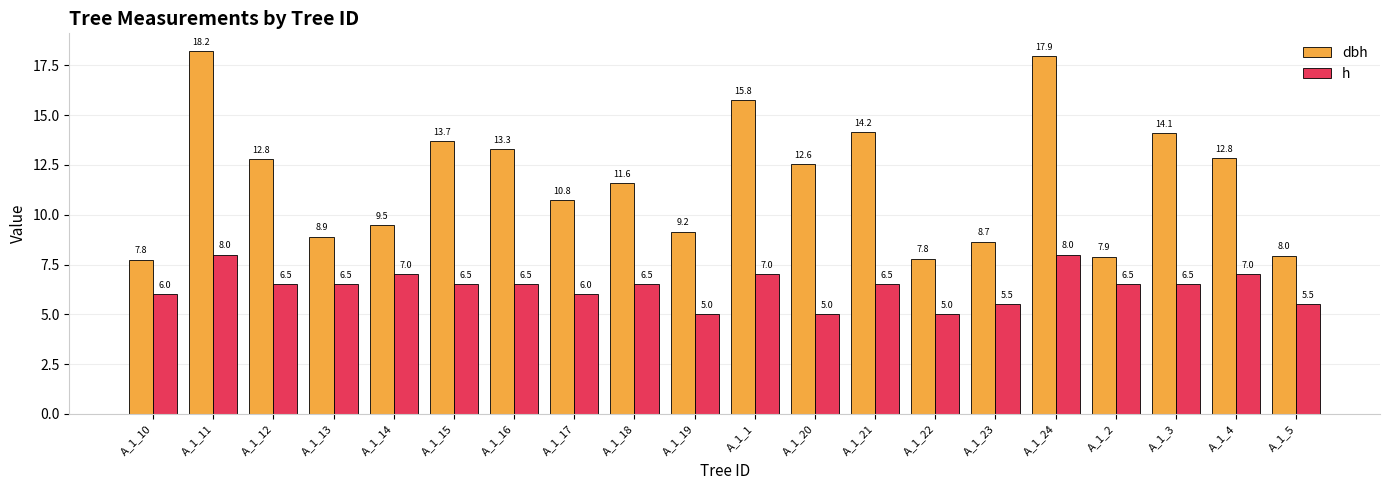

How many values in the dbh series are below 12?

10